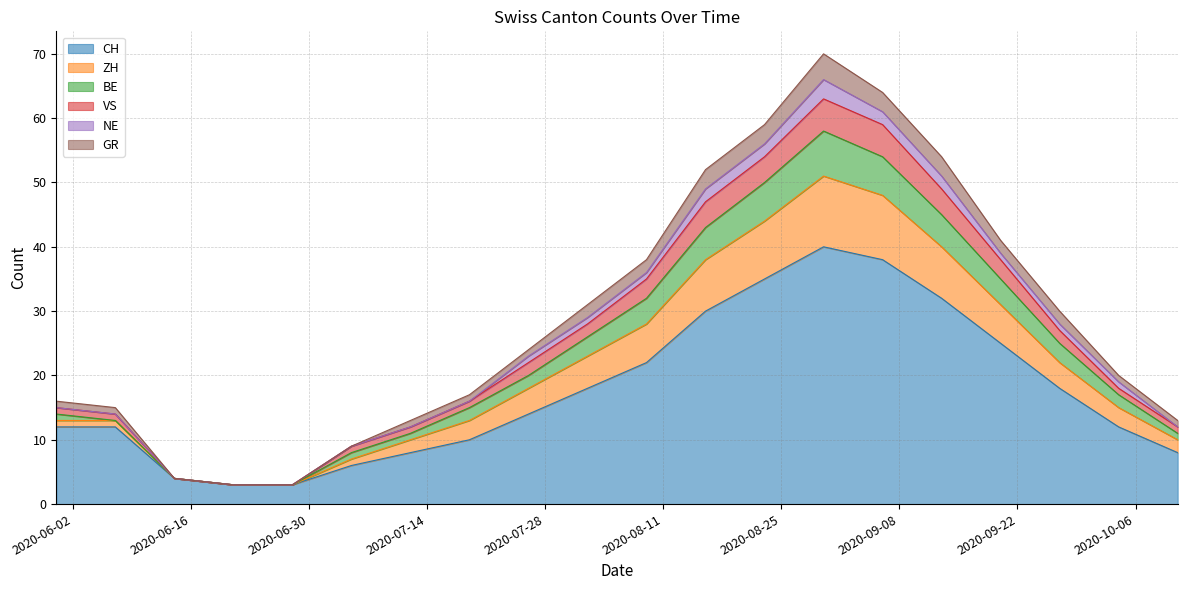

What are all the series names shown in the legend?

CH, ZH, BE, VS, NE, GR